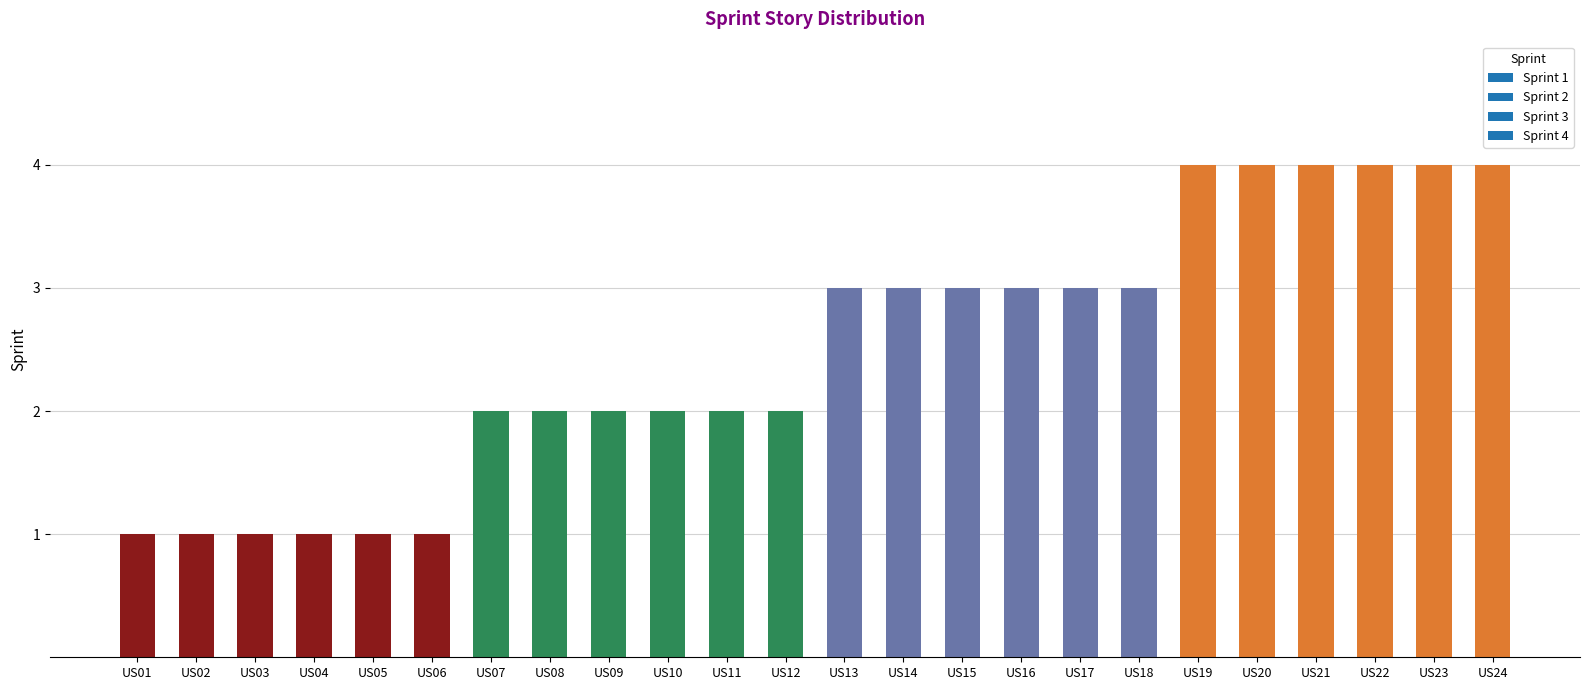

The chart shows a value of 2 at US08. True or false?

True